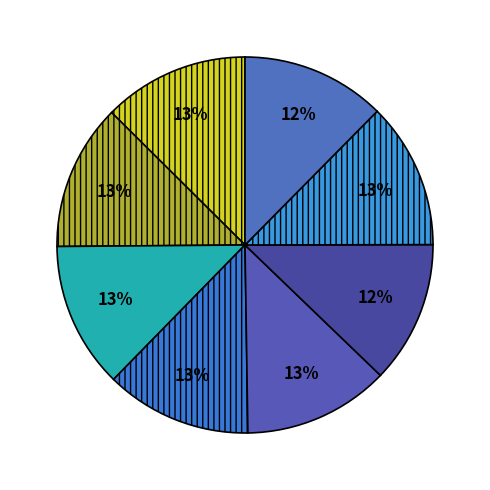

How many segments does this pie chart have?

8